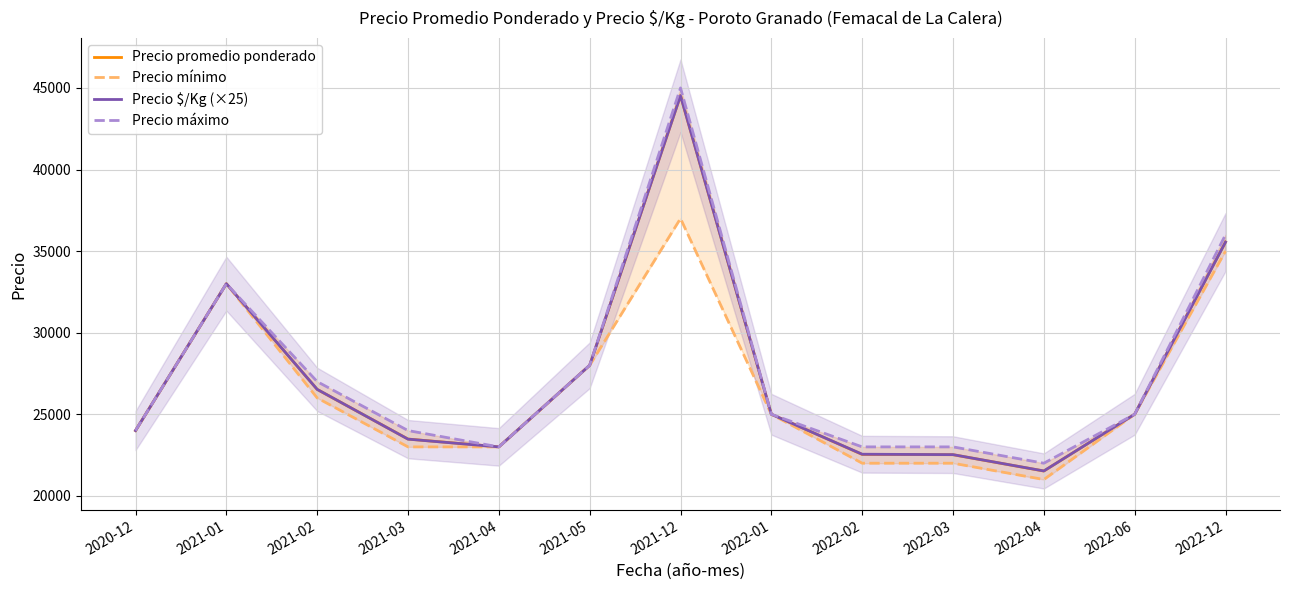

Reading left to right, what are all the values shown in this chart?

Precio promedio ponderado: 2020-12=24000	2021-01=33000	2021-02=26521	2021-03=23479	2021-04=23000	2021-05=28000	2021-12=44533	2022-01=25000	2022-02=22538	2022-03=22521	2022-04=21521	2022-06=25000	2022-12=35559
Precio mínimo: 2020-12=24000	2021-01=33000	2021-02=26000	2021-03=23000	2021-04=23000	2021-05=28000	2021-12=37000	2022-01=25000	2022-02=22000	2022-03=22000	2022-04=21000	2022-06=25000	2022-12=35000
Precio $/Kg (×25): 2020-12=24000	2021-01=33000	2021-02=26525	2021-03=23475	2021-04=23000	2021-05=28000	2021-12=44525	2022-01=25000	2022-02=22550	2022-03=22525	2022-04=21525	2022-06=25000	2022-12=35550
Precio máximo: 2020-12=24000	2021-01=33000	2021-02=27000	2021-03=24000	2021-04=23000	2021-05=28000	2021-12=45000	2022-01=25000	2022-02=23000	2022-03=23000	2022-04=22000	2022-06=25000	2022-12=36000